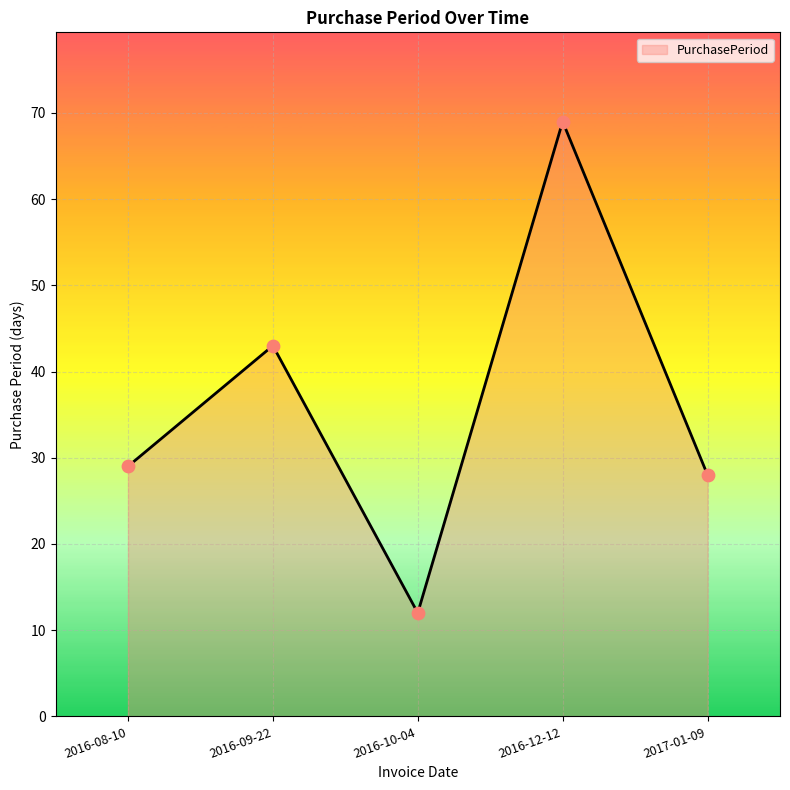

Approximately how many times larger is the value at 2016-10-04 compared to 2017-01-09?

0.4